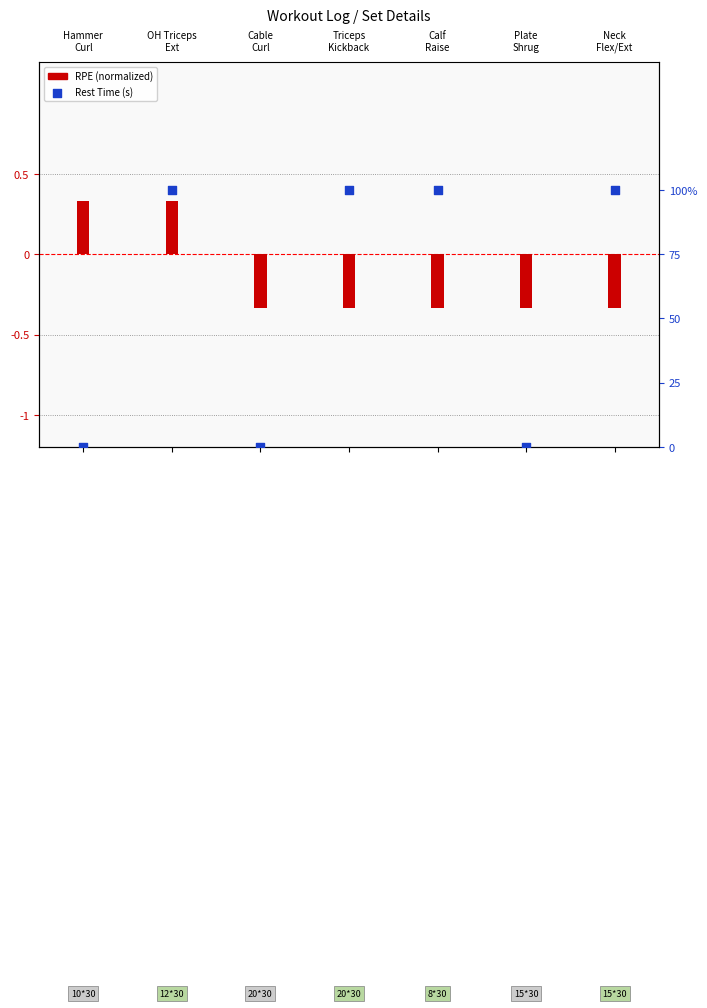

Between Triceps
Kickback and Calf
Raise, which is larger?

Triceps
Kickback